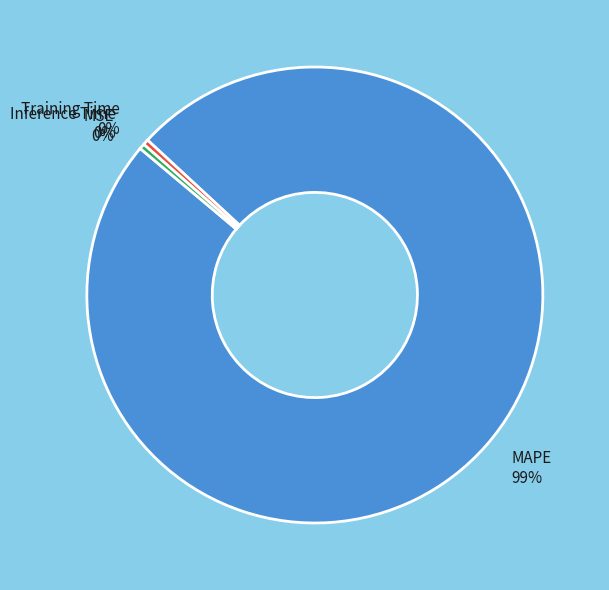

Combined, do Inference Time and MAPE account for over 50%?

Yes